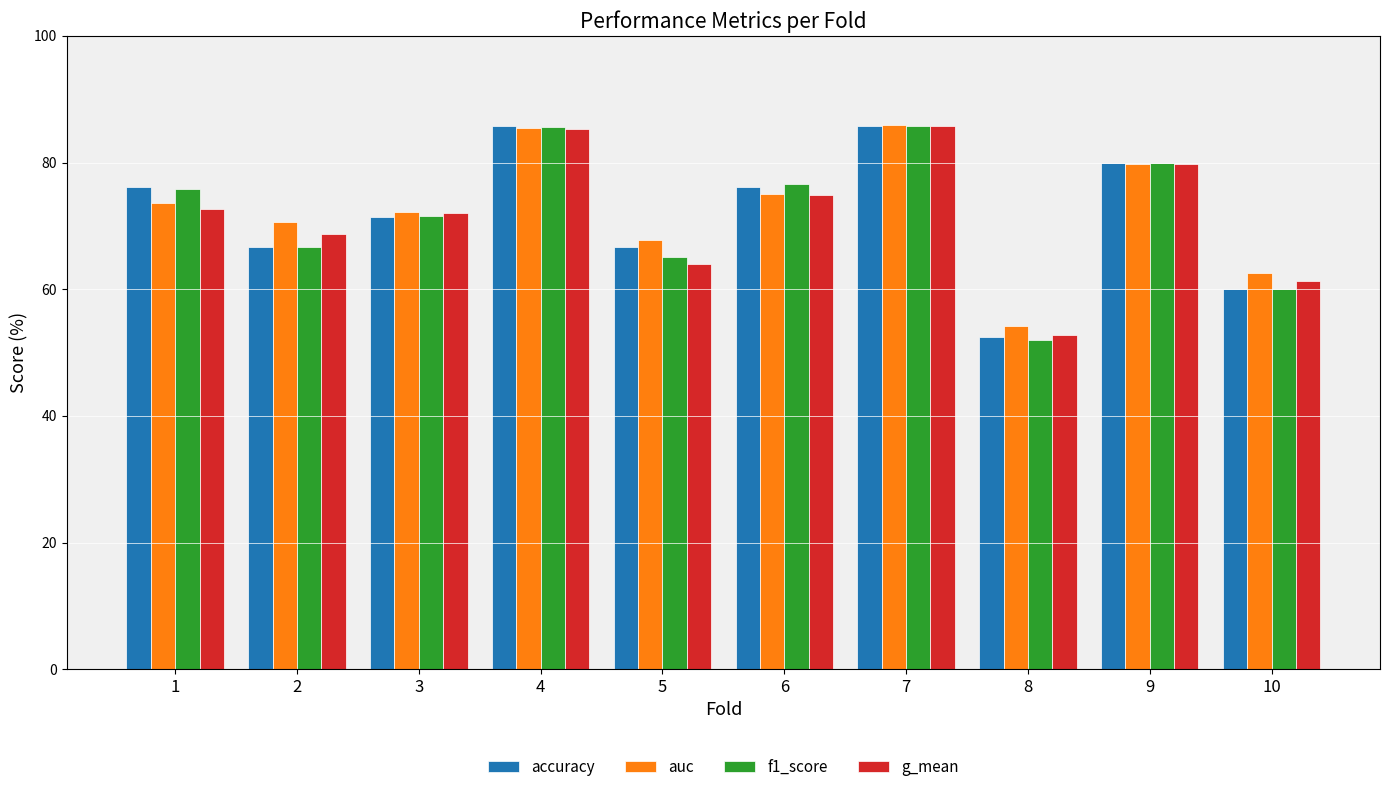

Where is g_mean nearest to the value 69?

2